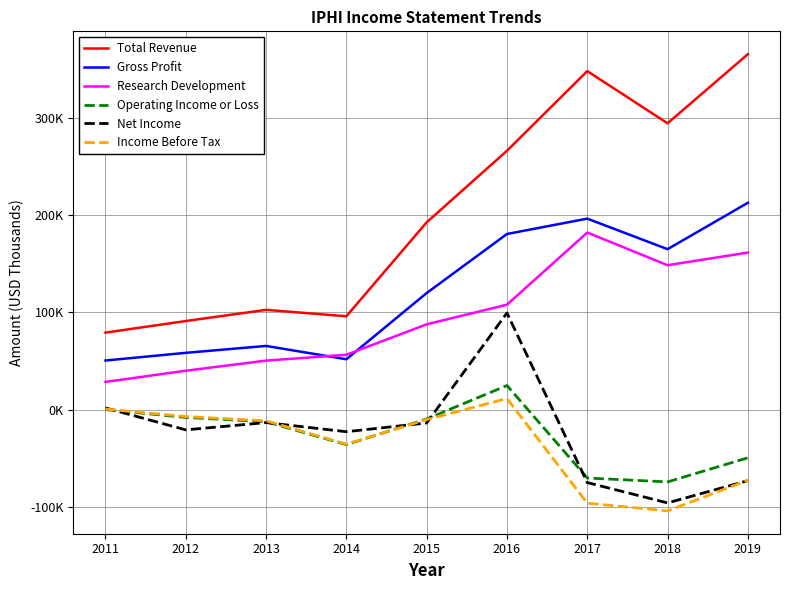

What are all the series names shown in the legend?

Total Revenue, Gross Profit, Research Development, Operating Income or Loss, Net Income, Income Before Tax